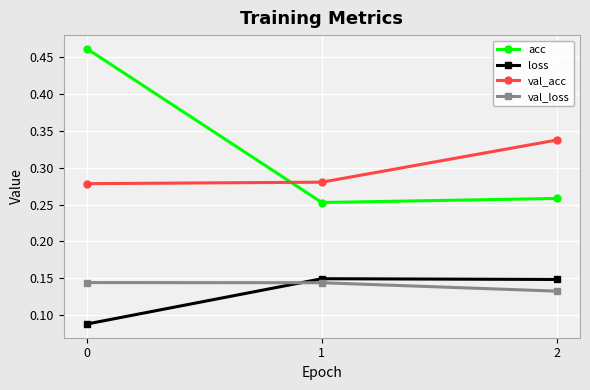

The value of val_loss at 1 is 0.2. True or false?

False